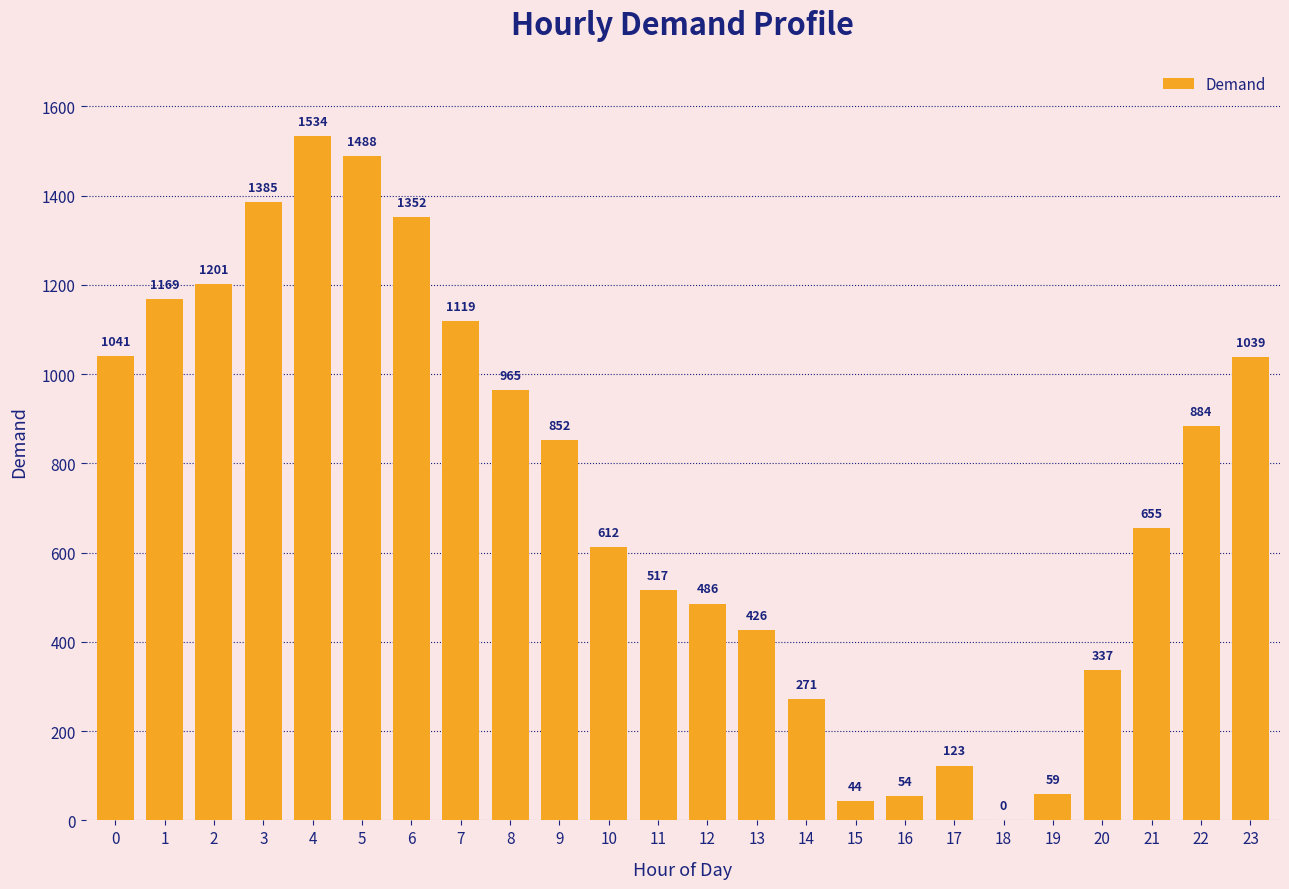

What is the change in value from 16 to 21?

+601